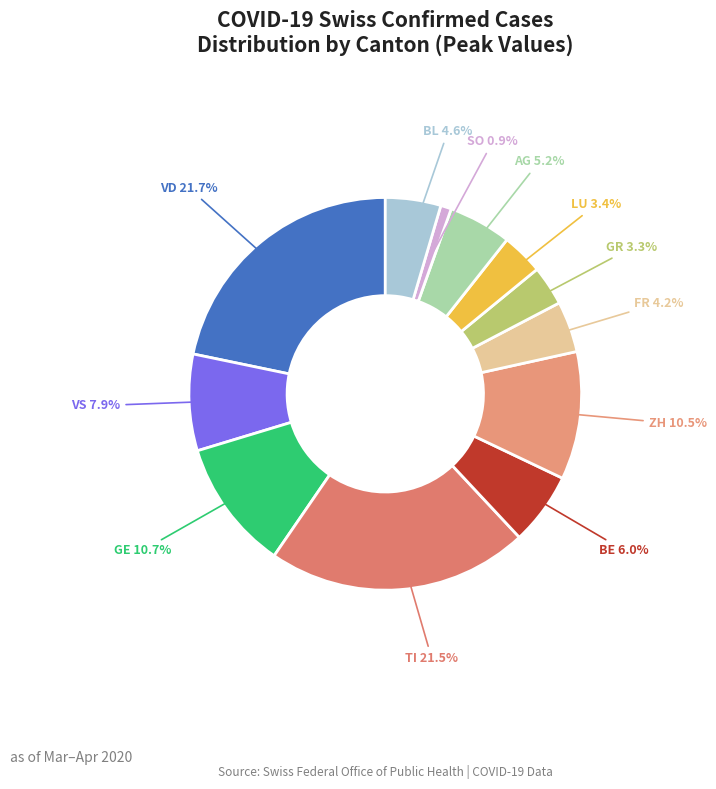

What portion of the pie excludes GE?

89.3%